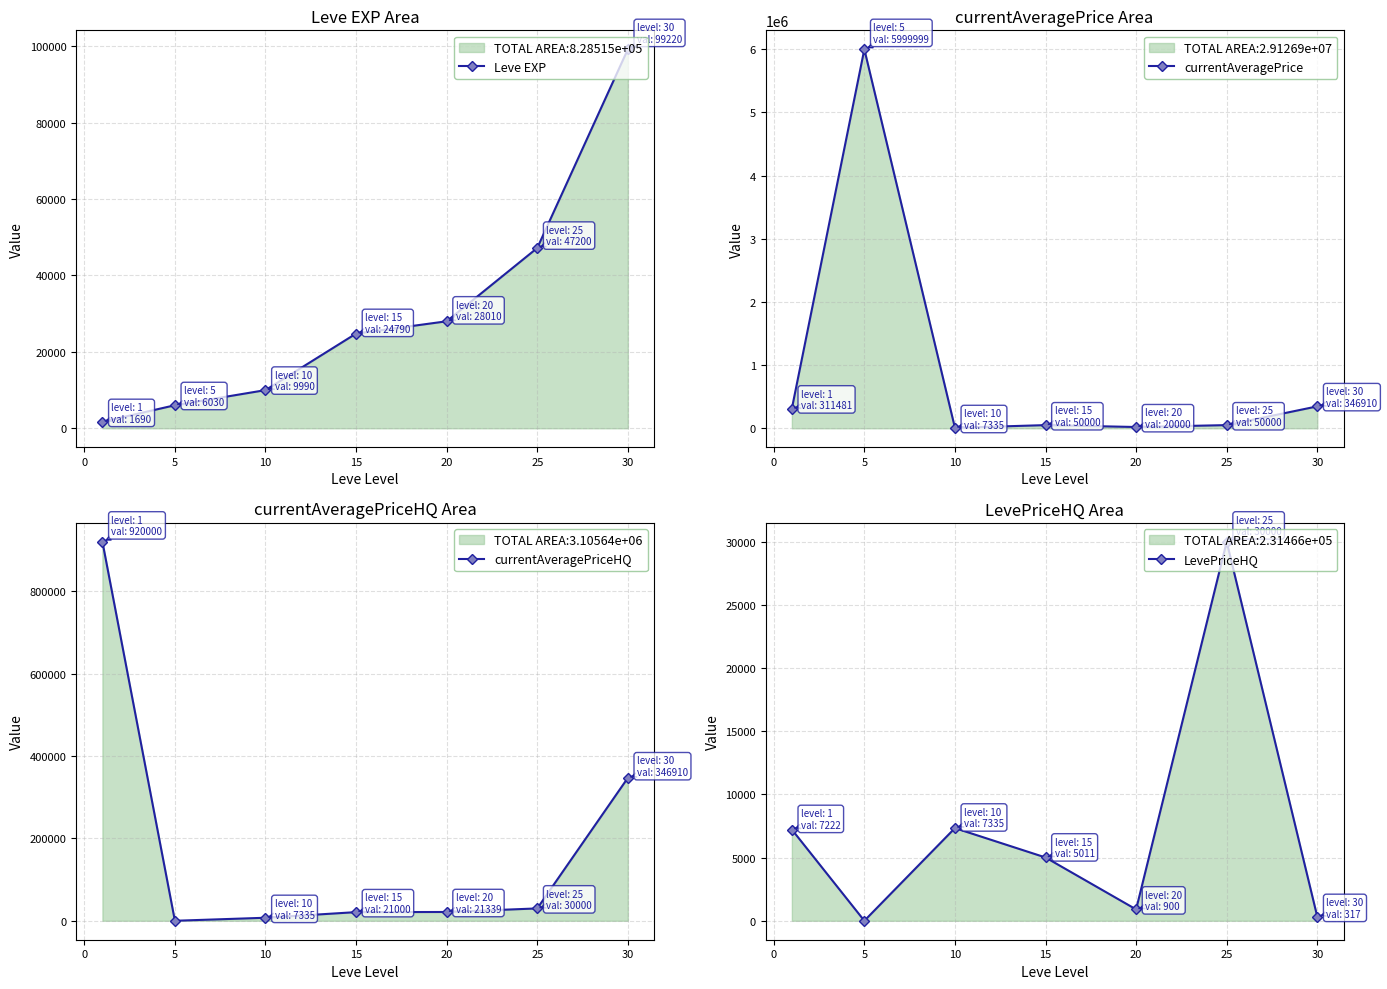

True or false: LevePriceHQ has a value of 9099 at 0.

False